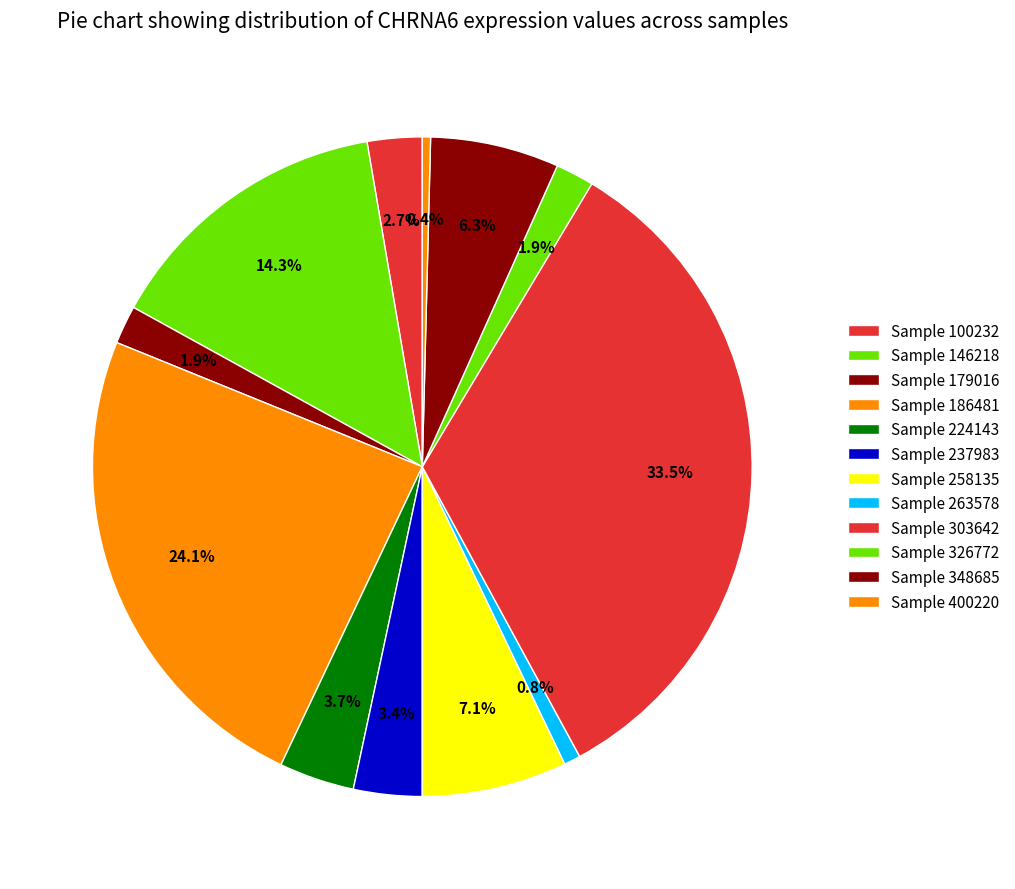

How many slices are in this pie chart?

12